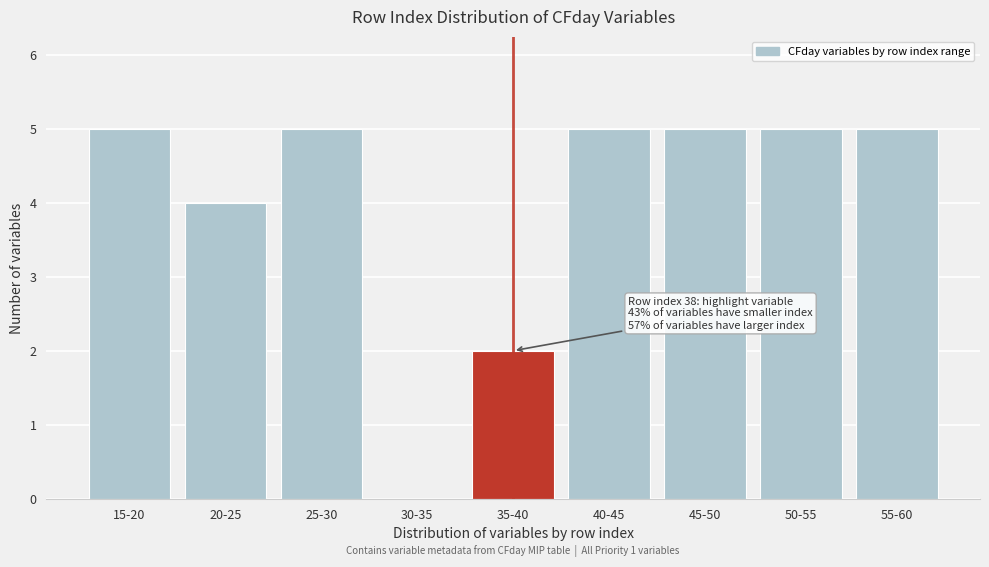

Reading left to right, transcribe all the data shown in this chart.

15-20=5	20-25=4	25-30=5	30-35=0	35-40=2	40-45=5	45-50=5	50-55=5	55-60=5